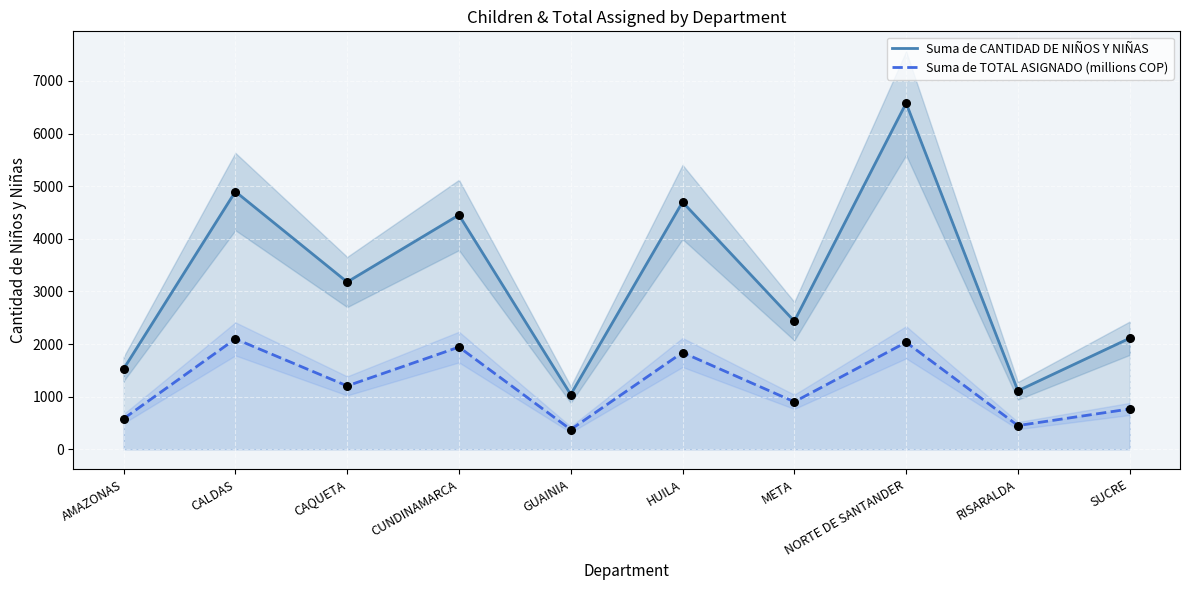

What are all the series names shown in the legend?

Suma de CANTIDAD DE NIÑOS Y NIÑAS, Suma de TOTAL ASIGNADO (millions COP)